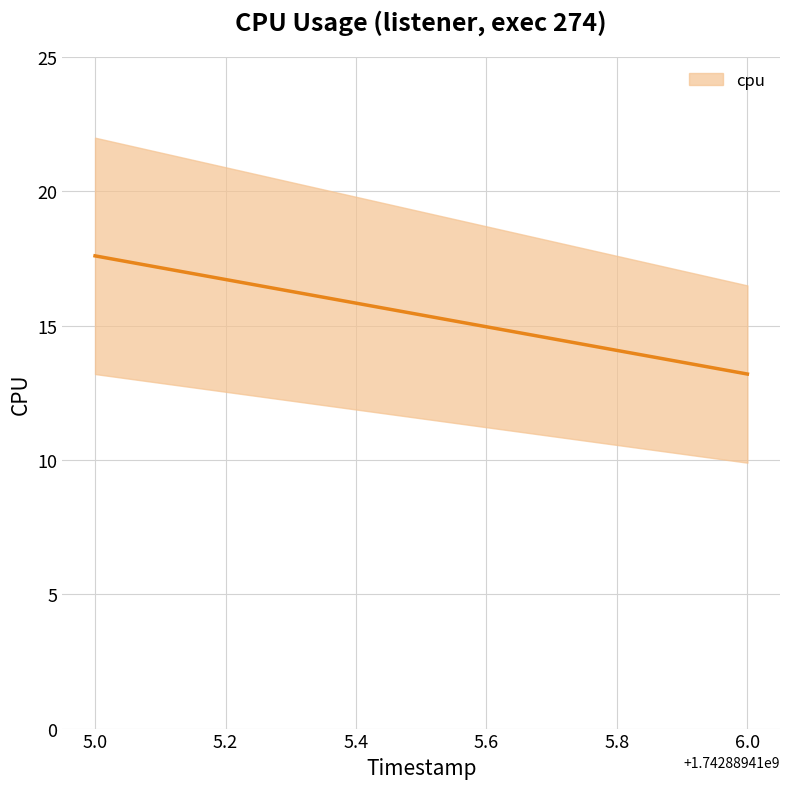

Read the value at 1742889416.

13.2